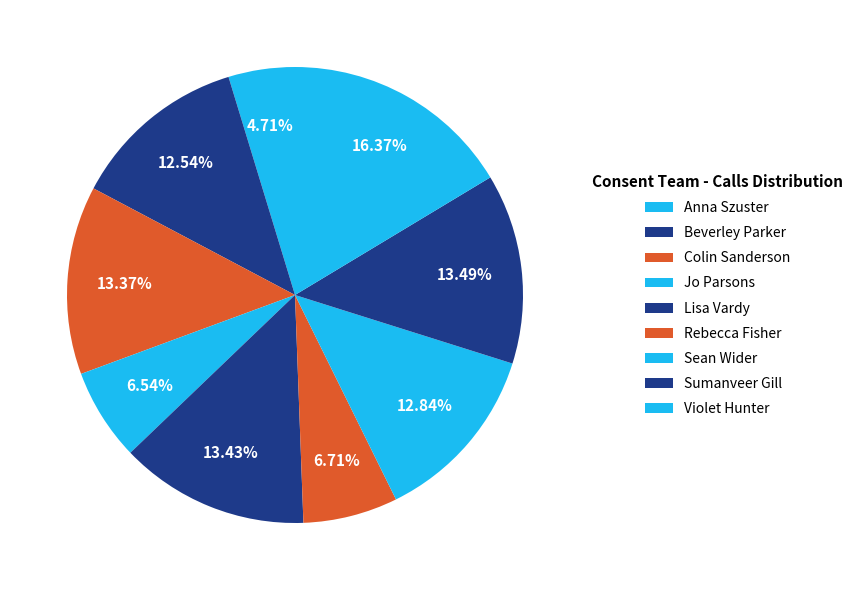

To the nearest percent, what is the difference between the Rebecca Fisher and Sumanveer Gill slice percentages?

7%